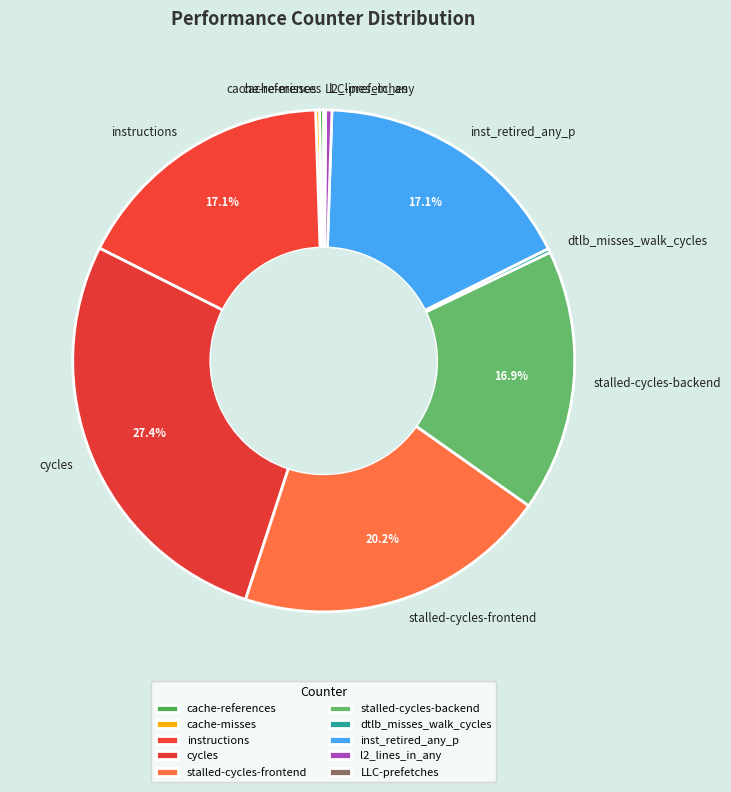

Which slice is the largest?

cycles